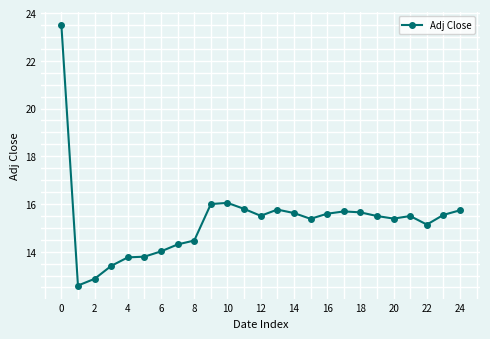

True or false: the data has more than 0 interior local peaks.

True